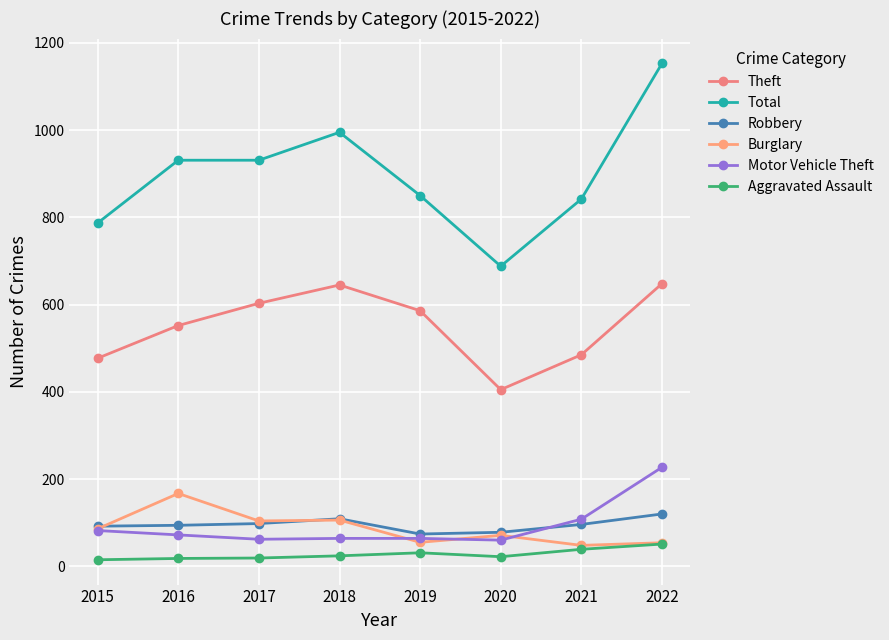

Is it true that Burglary equals 64 at 2018?

False